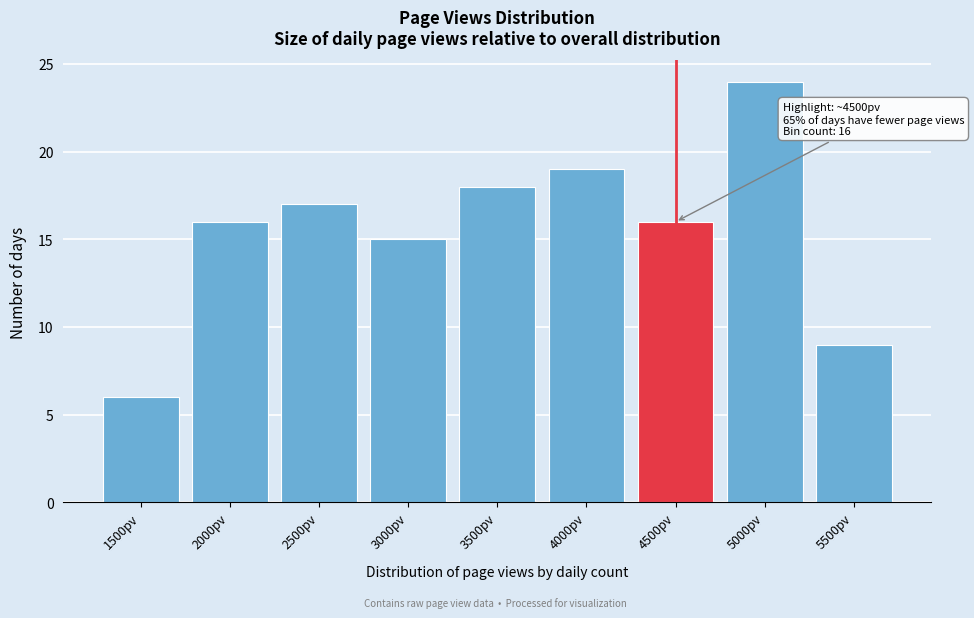

Reading left to right, what are all the values shown in this chart?

6	16	17	15	18	19	16	24	9